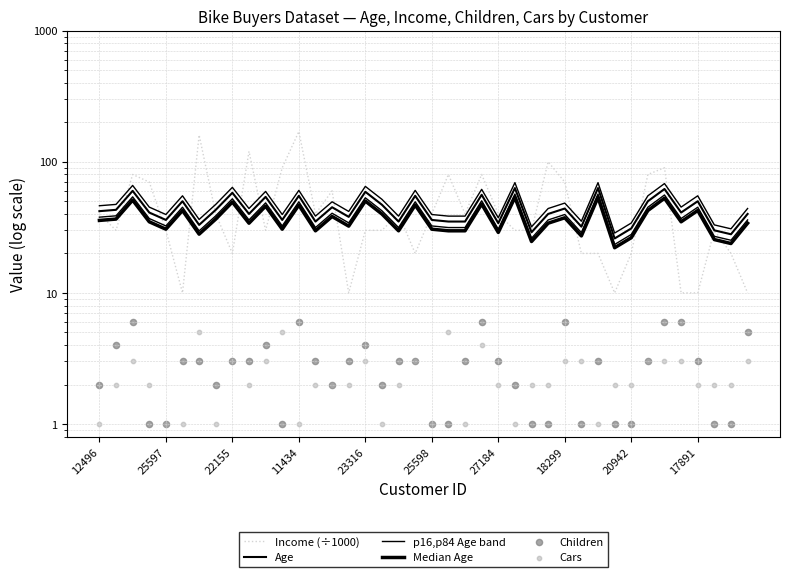

Which series has the largest total across all categories?

Income (÷1000)